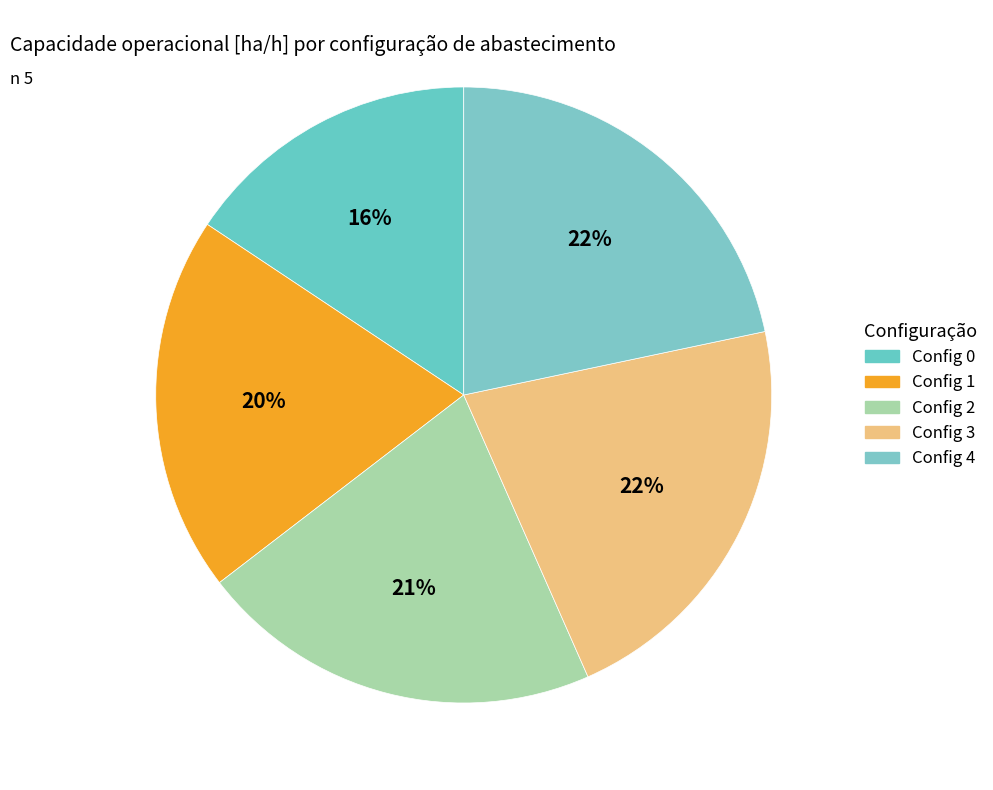

How many slices are in this pie chart?

5